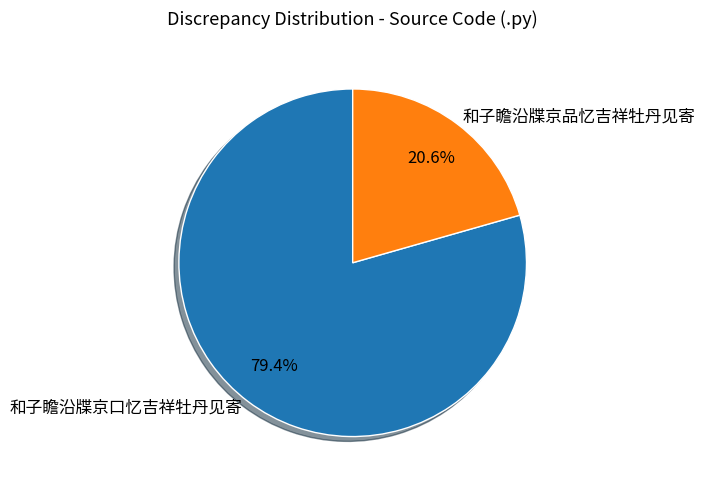

To the nearest percent, what is the combined percentage of 和子瞻沿牒京口忆吉祥牡丹见寄 and 和子瞻沿牒京品忆吉祥牡丹见寄?

100%